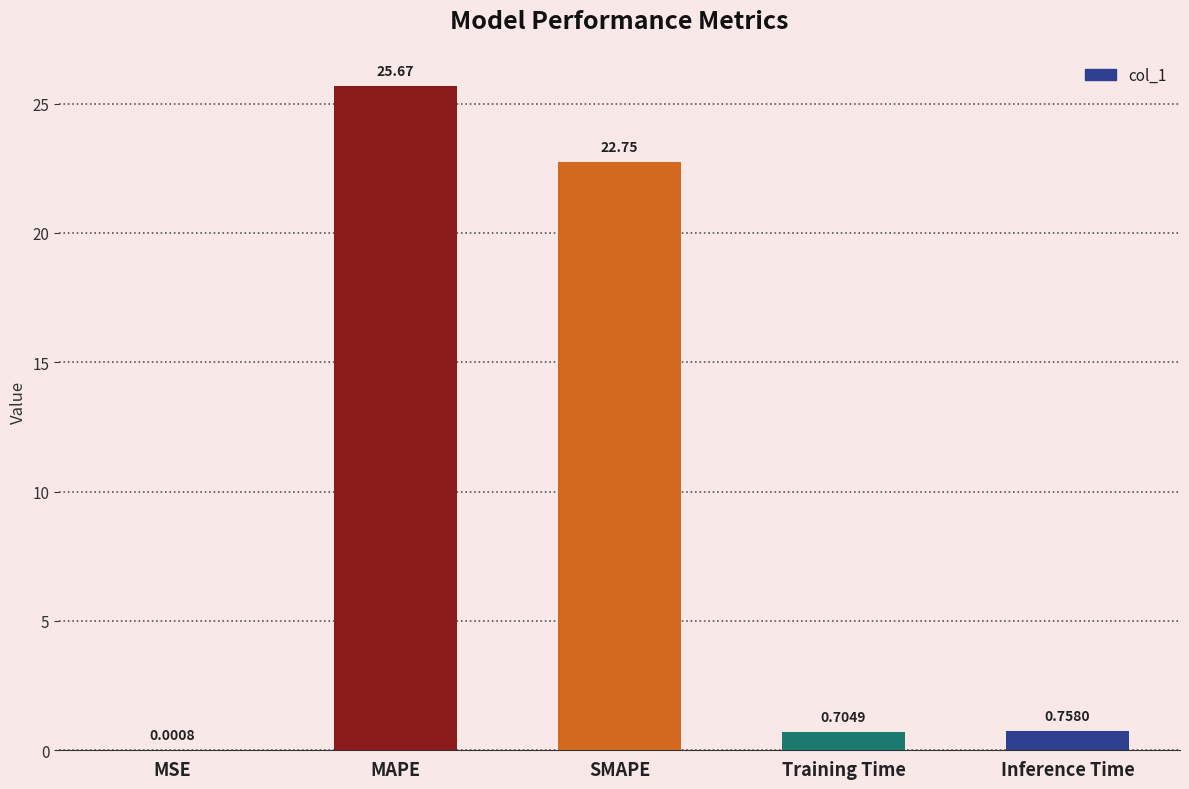

Between Training Time and MSE, which is larger?

Training Time